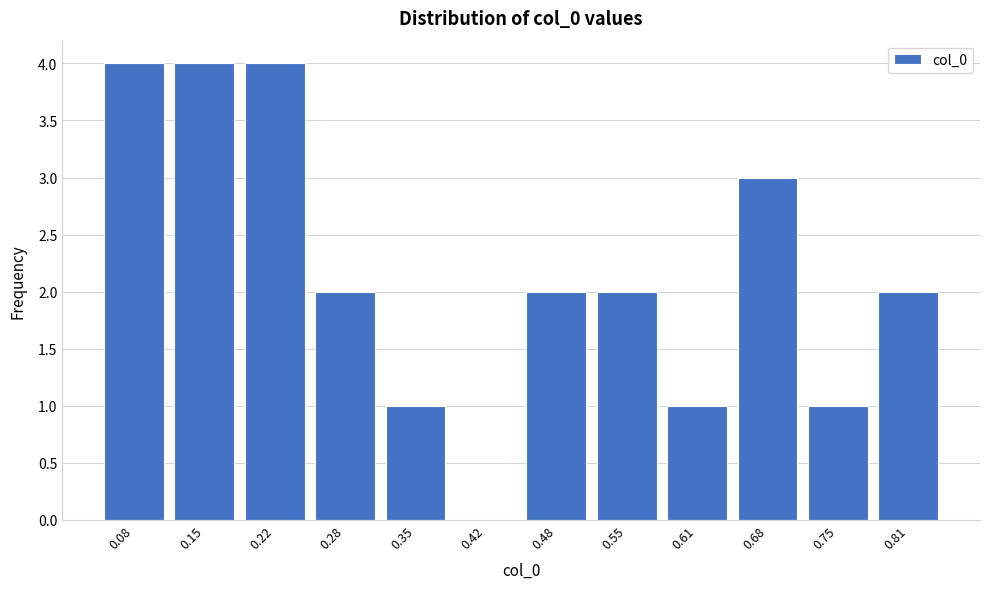

Reading left to right, list all the values displayed in this chart.

0.08=4	0.15=4	0.22=4	0.28=2	0.35=1	0.42=0	0.48=2	0.55=2	0.61=1	0.68=3	0.75=1	0.81=2